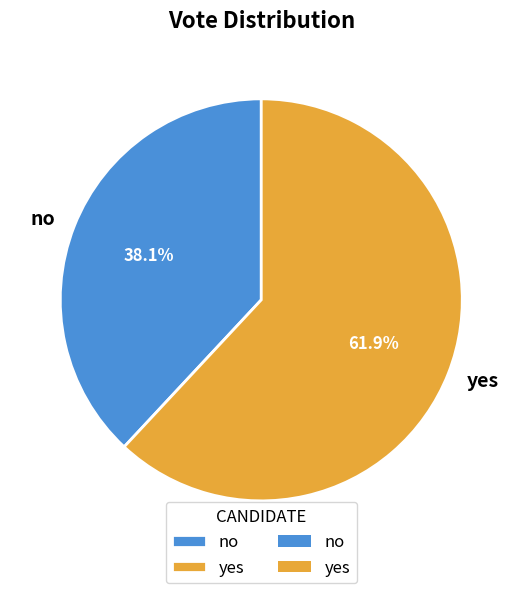

What is the smallest slice in the pie chart?

no